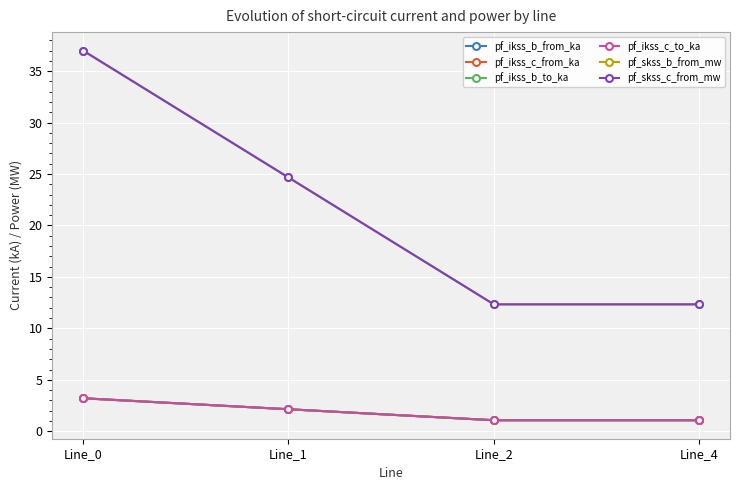

Which series has the widest spread of values?

pf_skss_b_from_mw